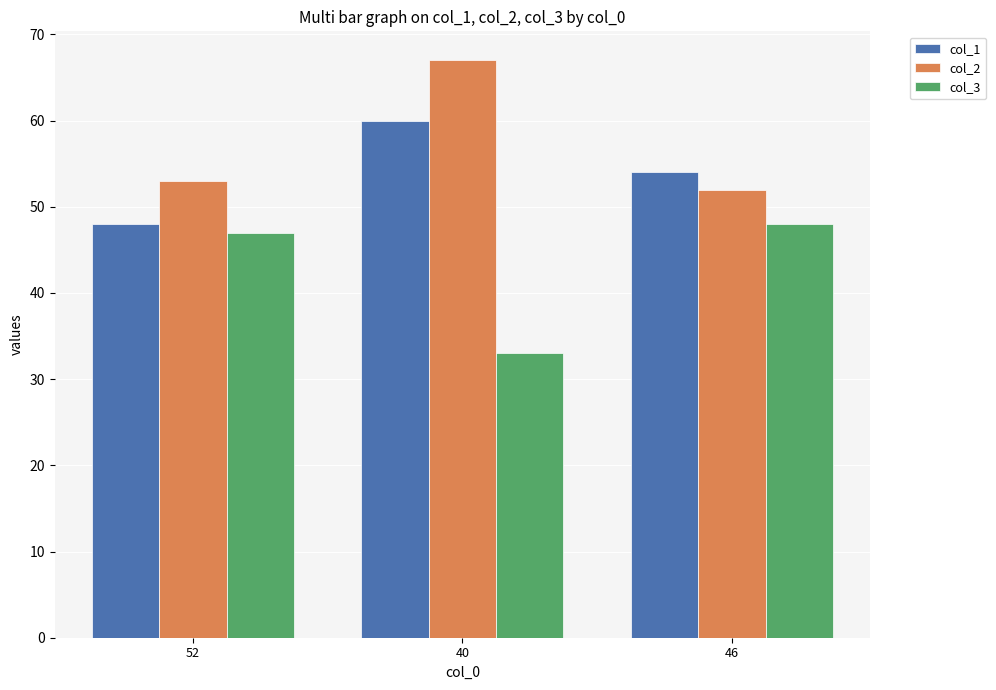

What is the sum of the col_3 values at 52 and 46?

95